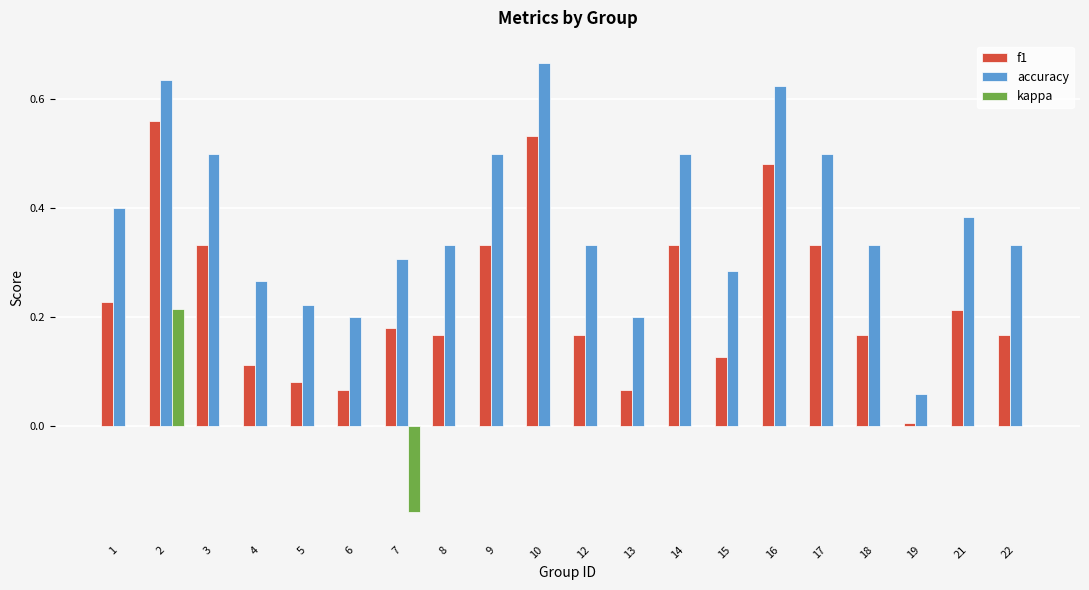

What are all the series names shown in the legend?

f1, accuracy, kappa